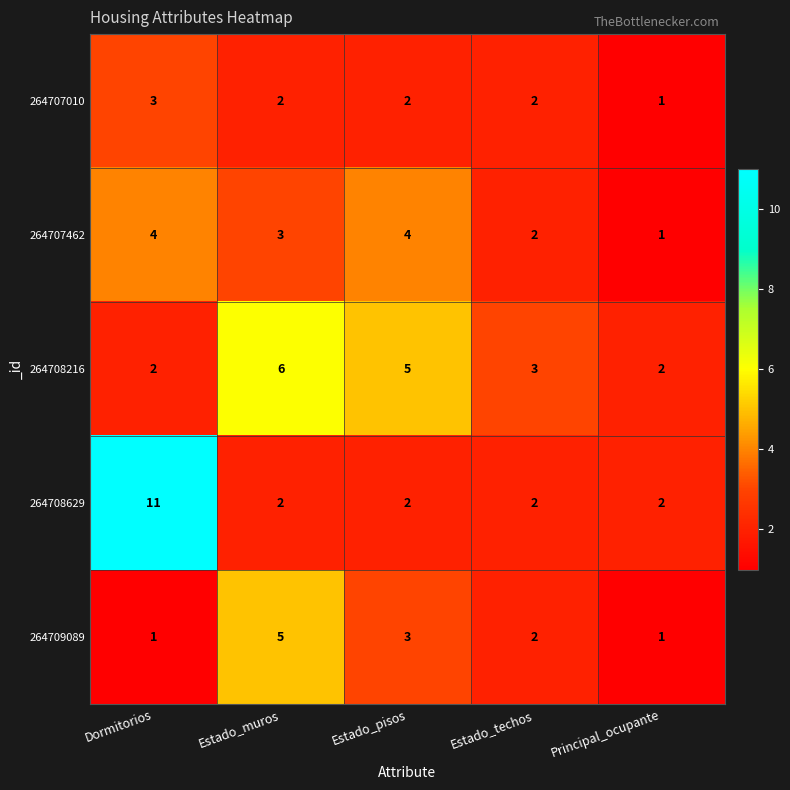

The 264707462 series shows 2 at Estado_techos. True or false?

True